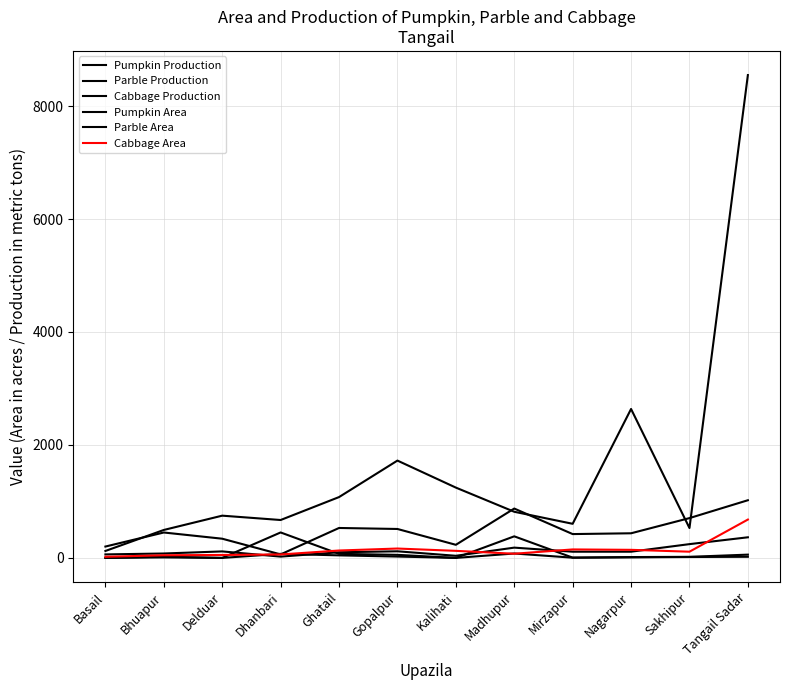

Which series has the largest total across all categories?

Cabbage Production